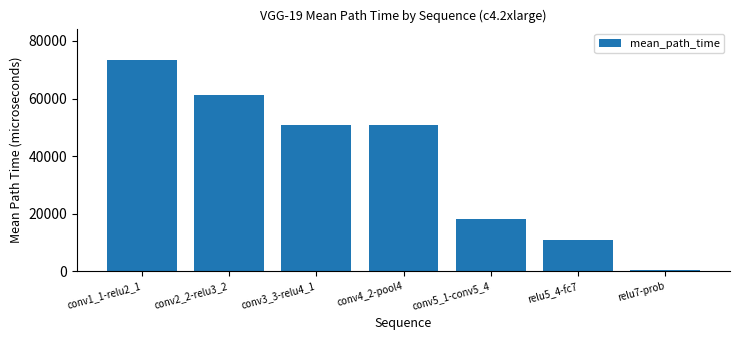

At which label is the value closest to 36802?

conv4_2-pool4